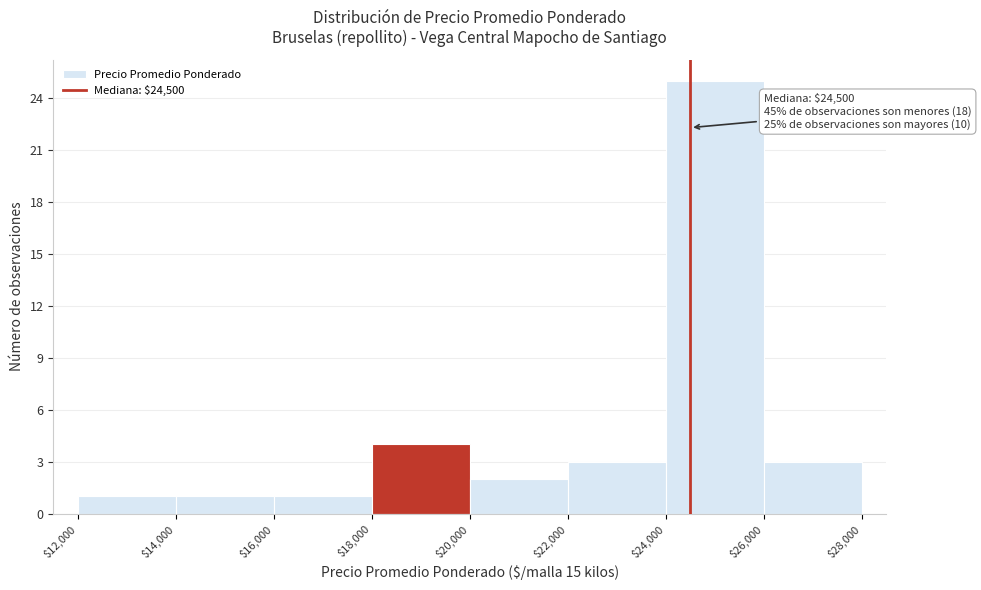

Which range on the x-axis has the tallest bar?

$24,000 to $26,000